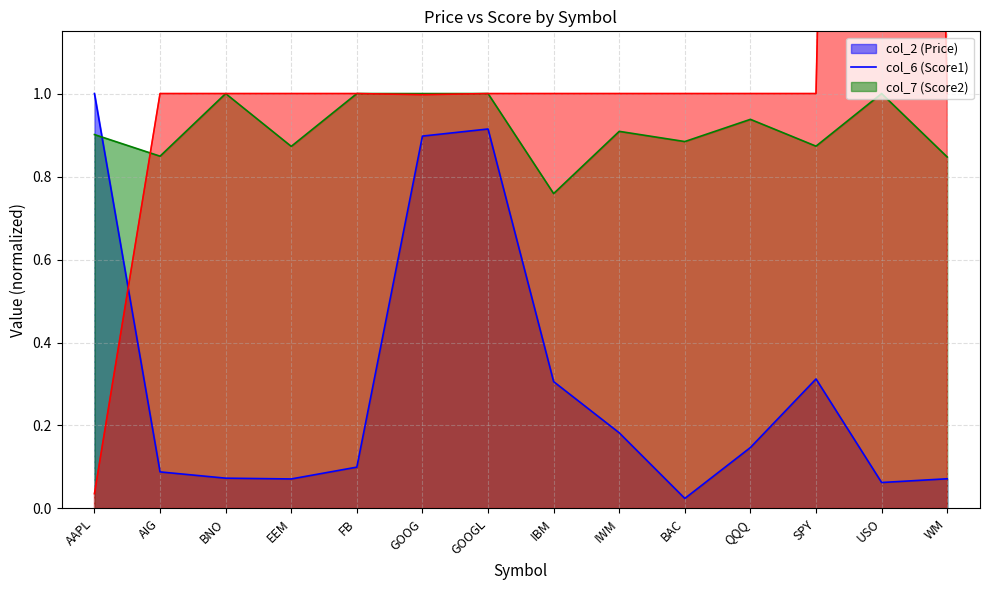

Count the col_6 values in the range 0 to 1.

14